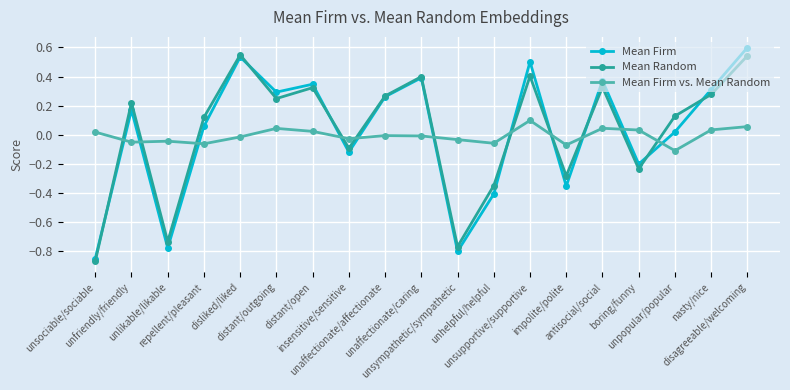

How many values in Mean Firm are above zero?

12